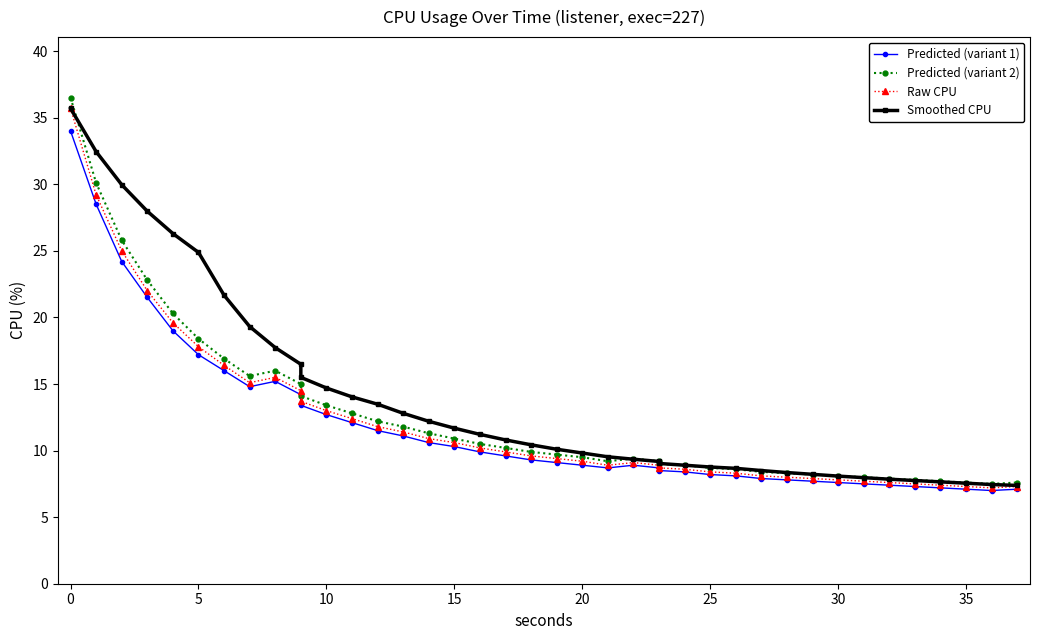

The Predicted (variant 2) series shows 8.1 at 30. True or false?

True